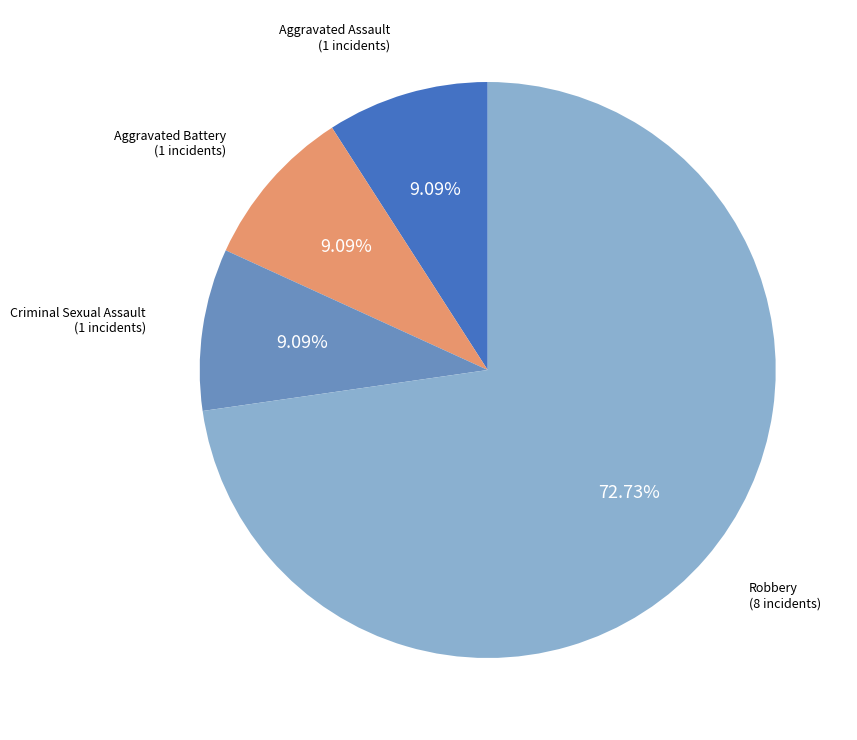

Does any single category account for the majority?

Yes